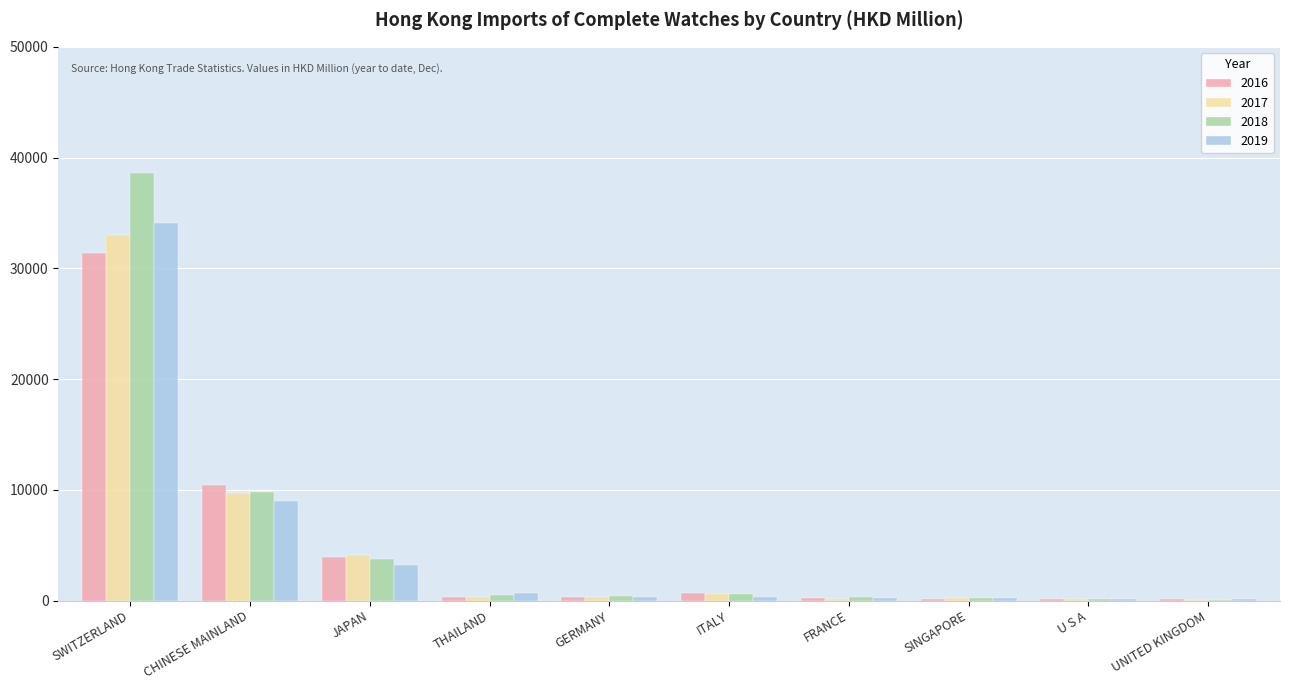

What is the maximum value shown in the chart?

38630.7